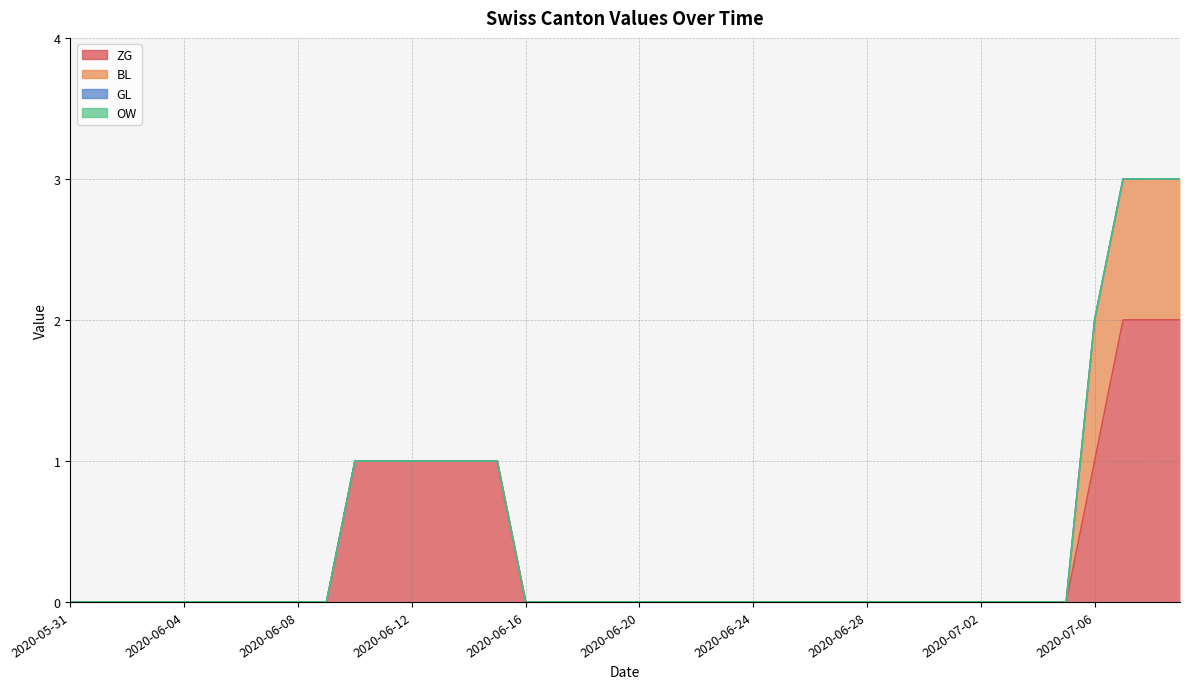

Is it true that ZG equals 0 at 2020-06-28?

True